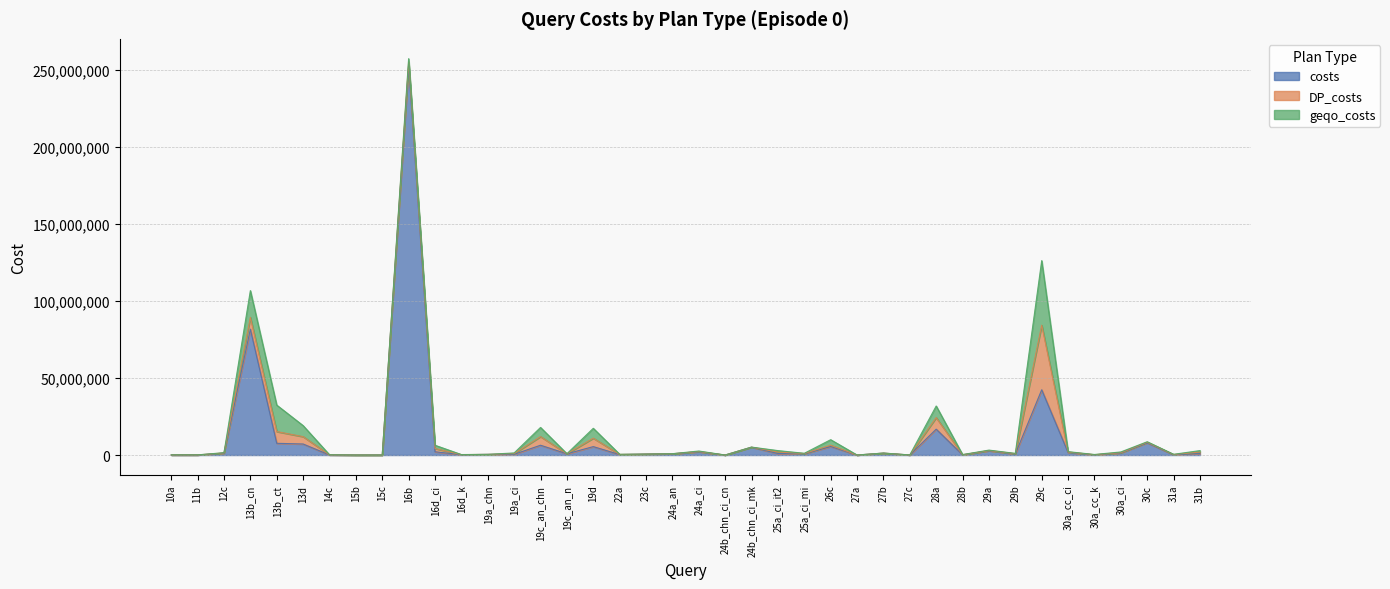

What is the sum of all geqo_costs values?

117039965